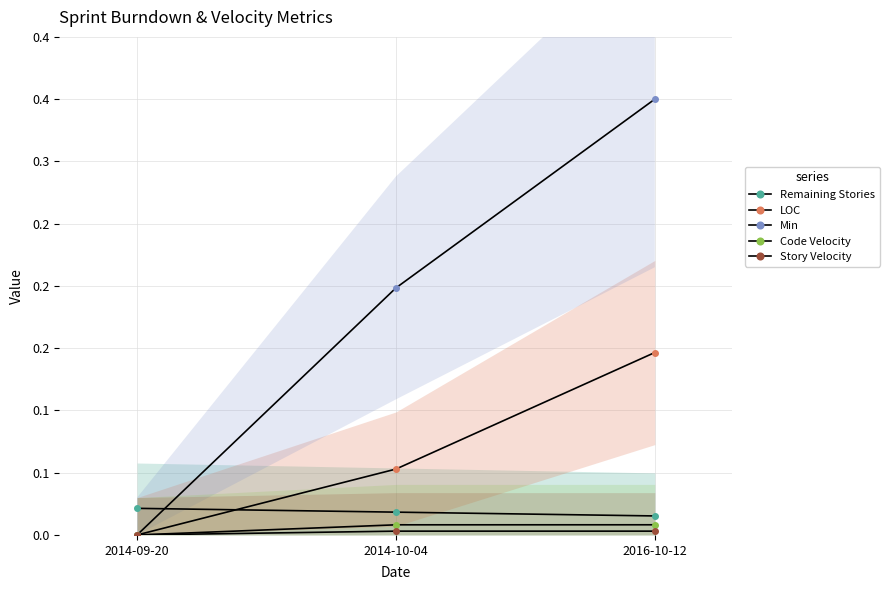

What position from the right is 2014-09-20?

3